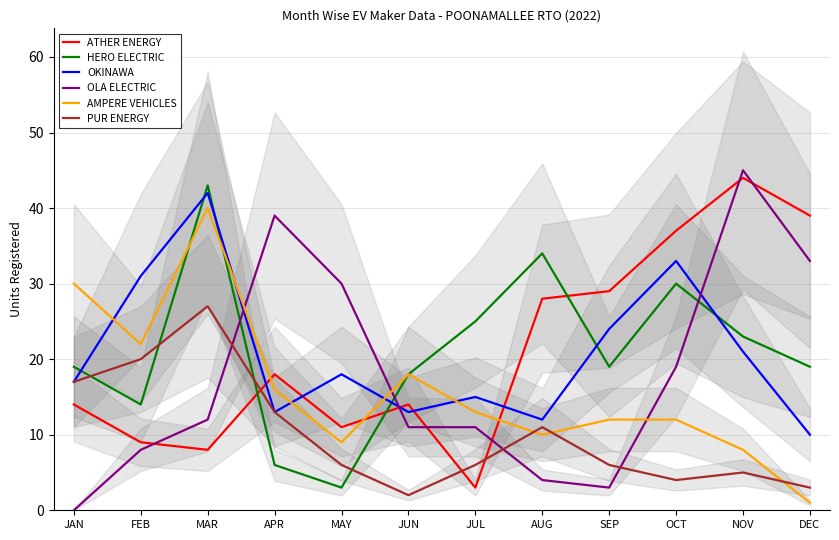

At which label is OLA ELECTRIC closest to 22?

OCT